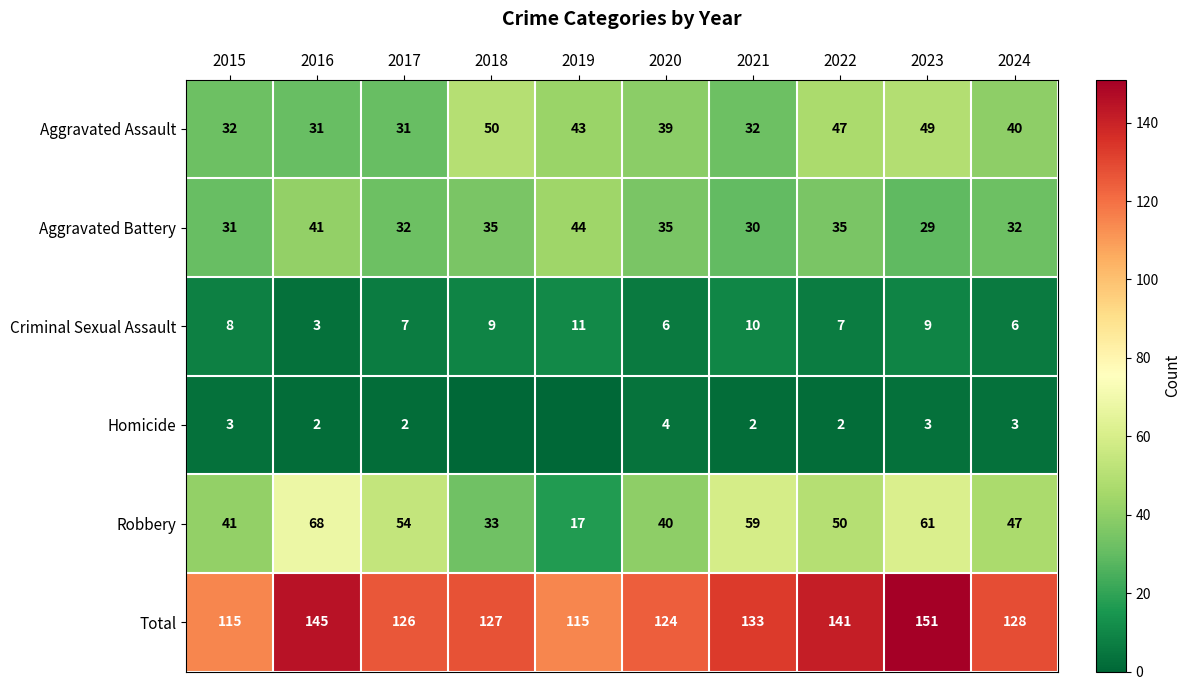

How many values in the Total series are below 128?

5